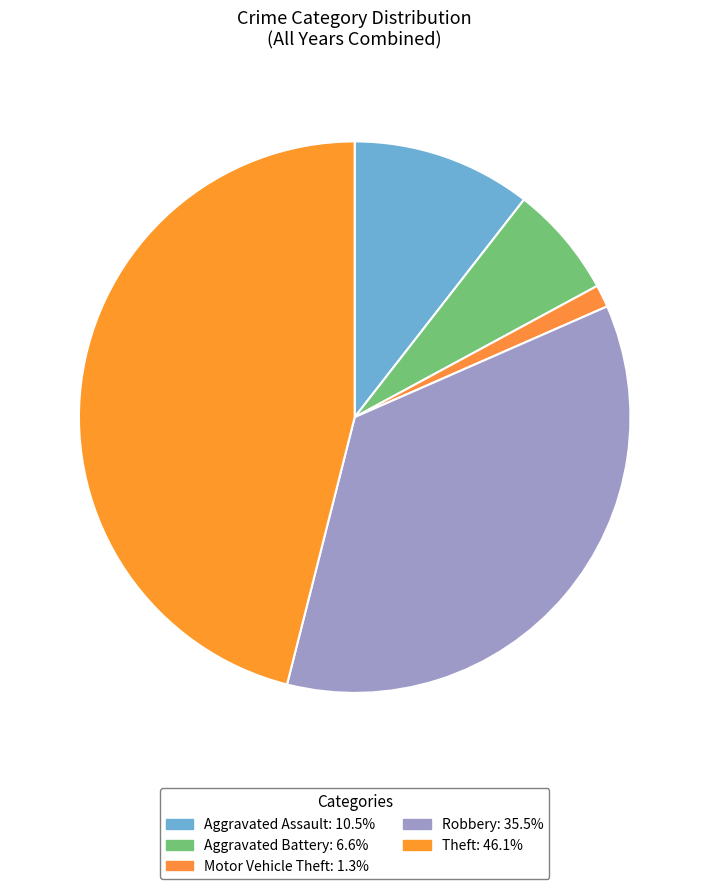

How many segments does this pie chart have?

5